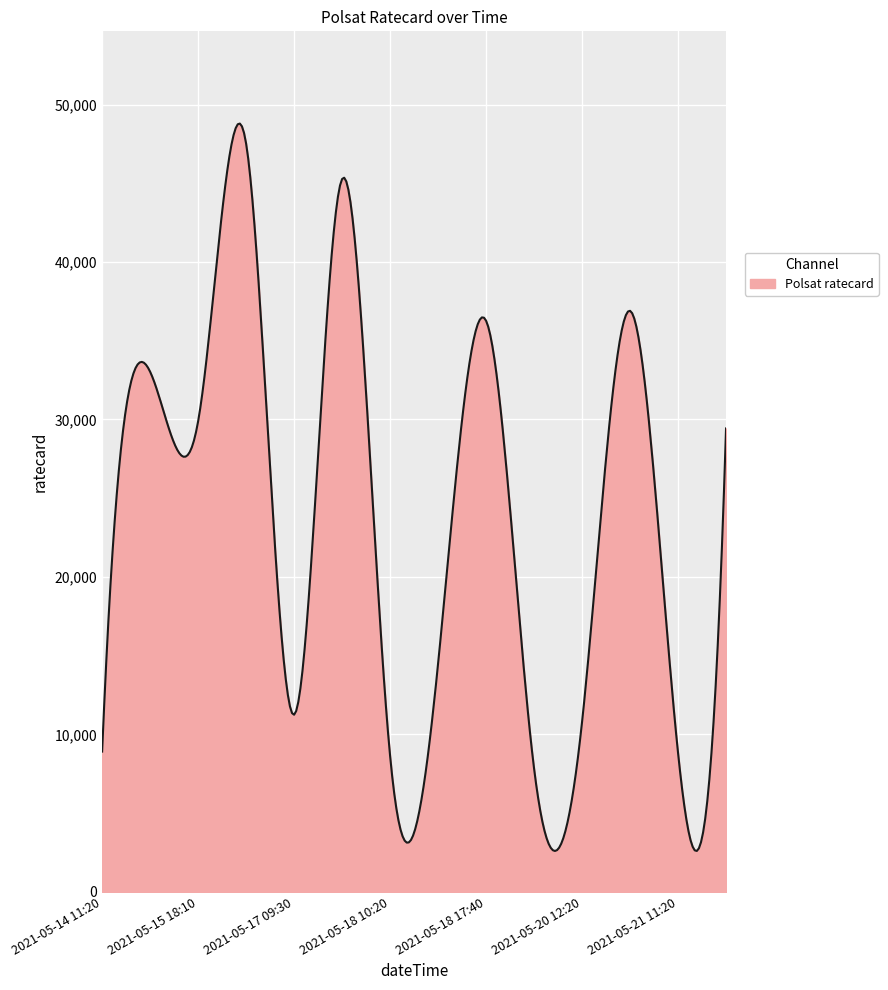

What is the greatest value displayed?

48791.0